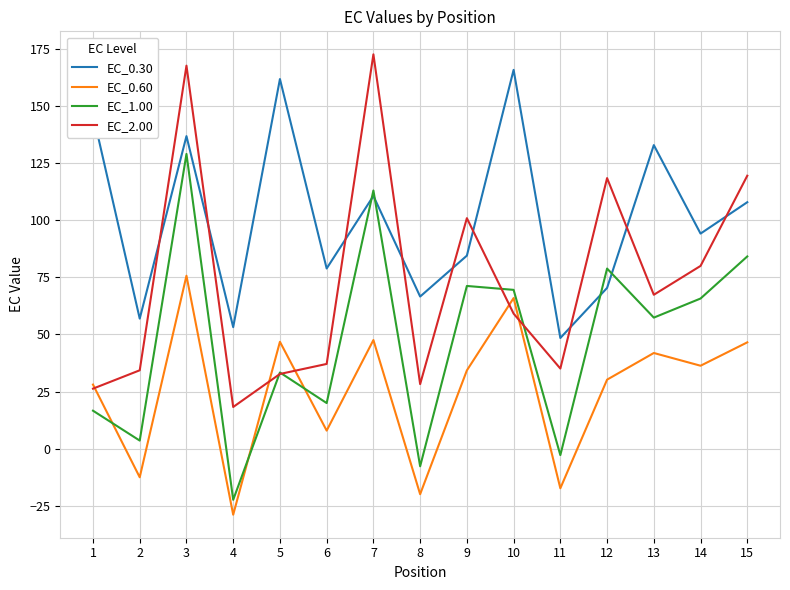

How many interior local valleys does the EC_2.00 series have?

4